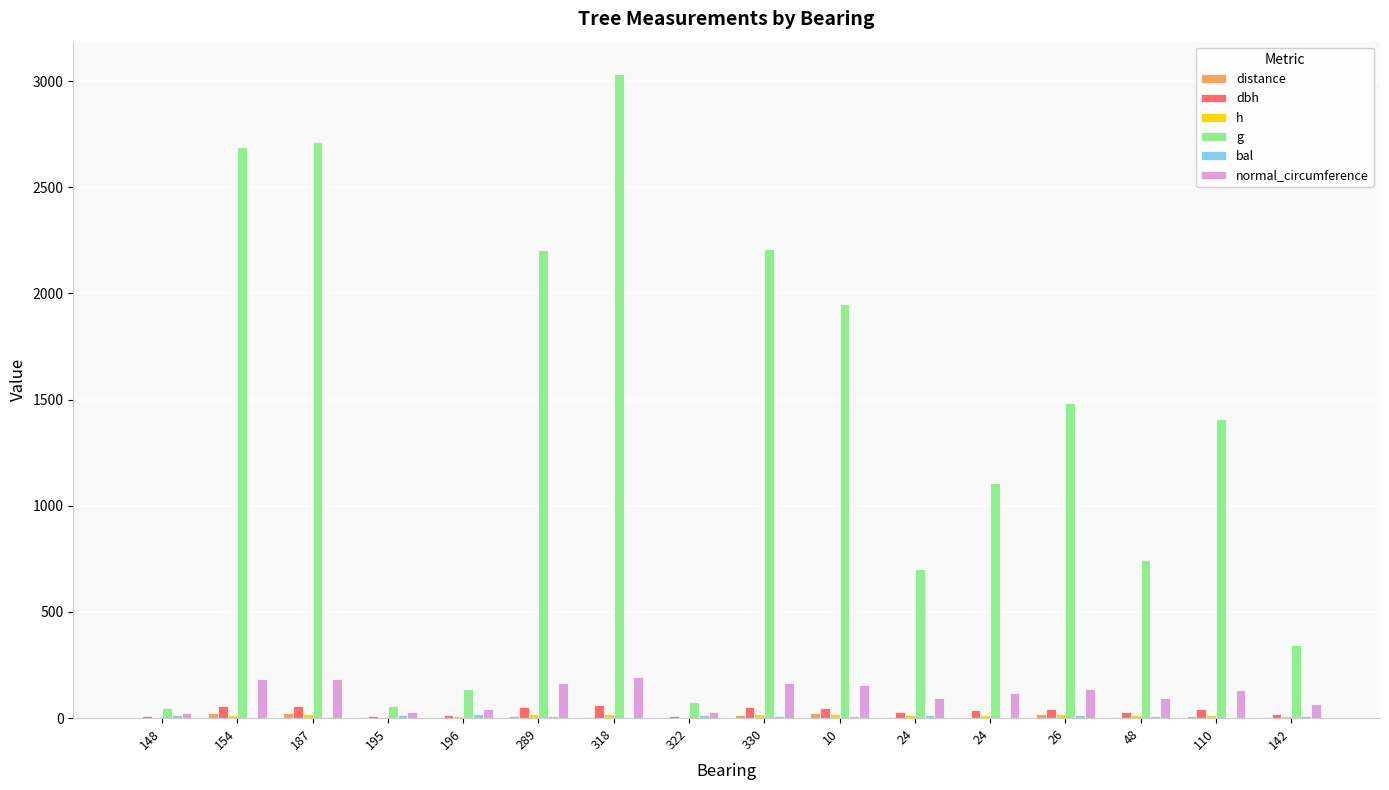

Which series has the largest total across all categories?

g